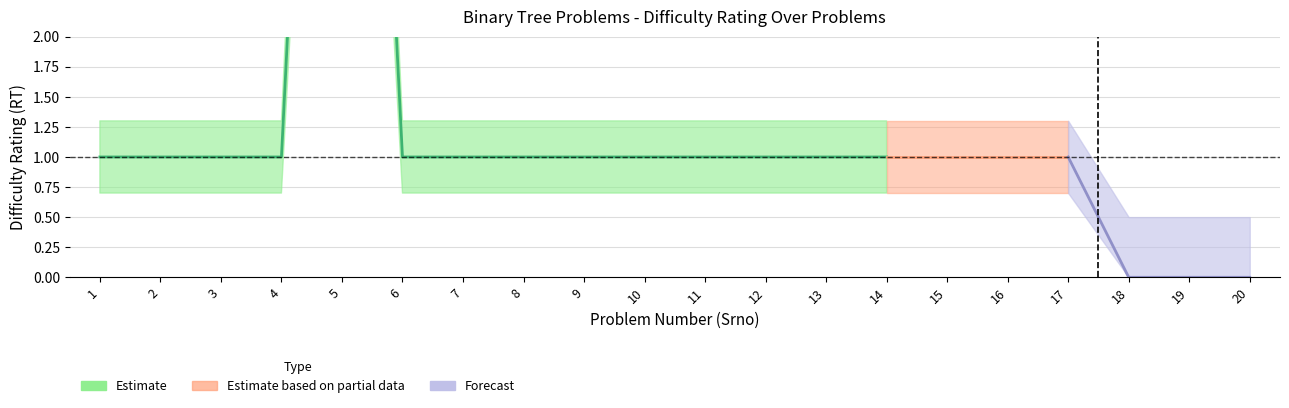

Which category has the lowest value across all series?

18